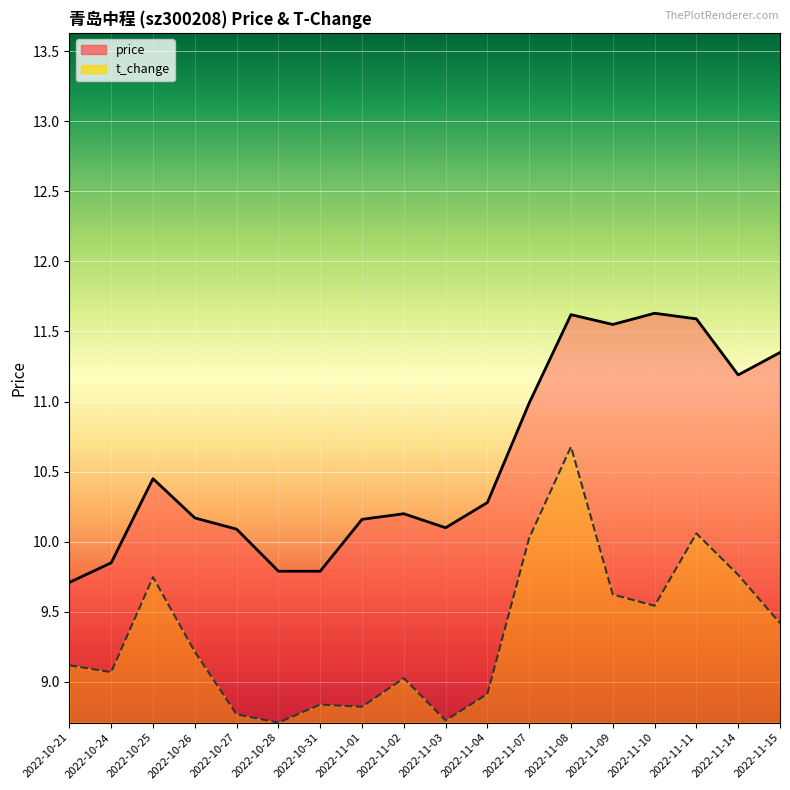

At which label does price first exceed 10?

2022-10-25